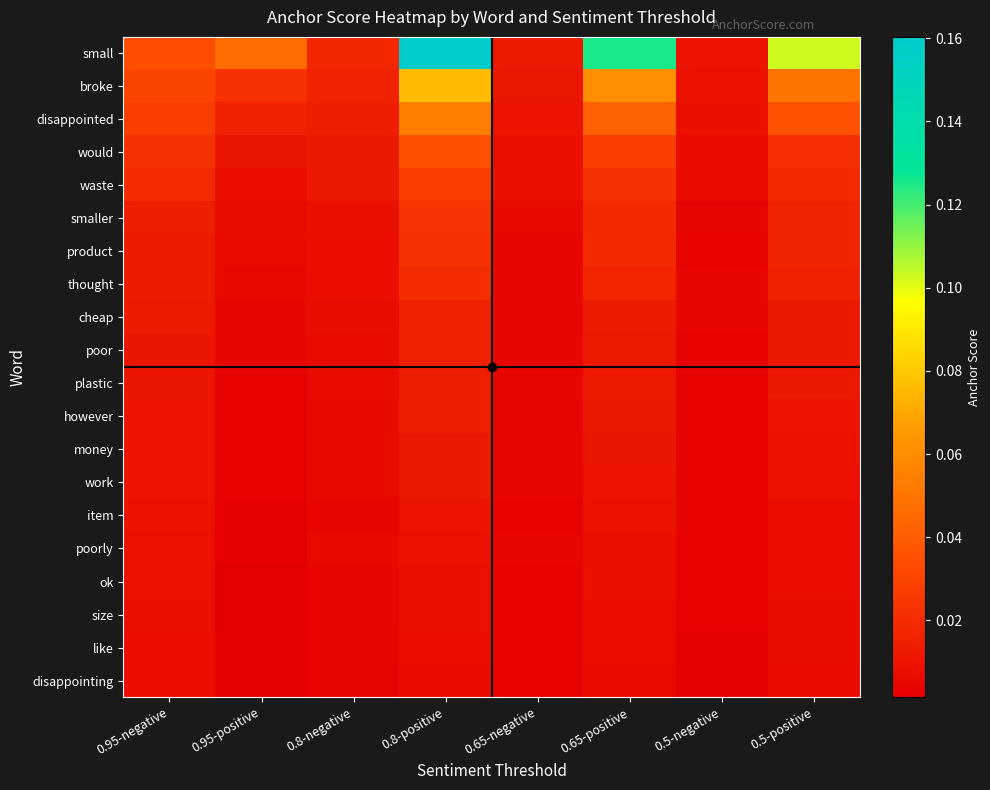

What is the maximum value shown in the chart?

0.2